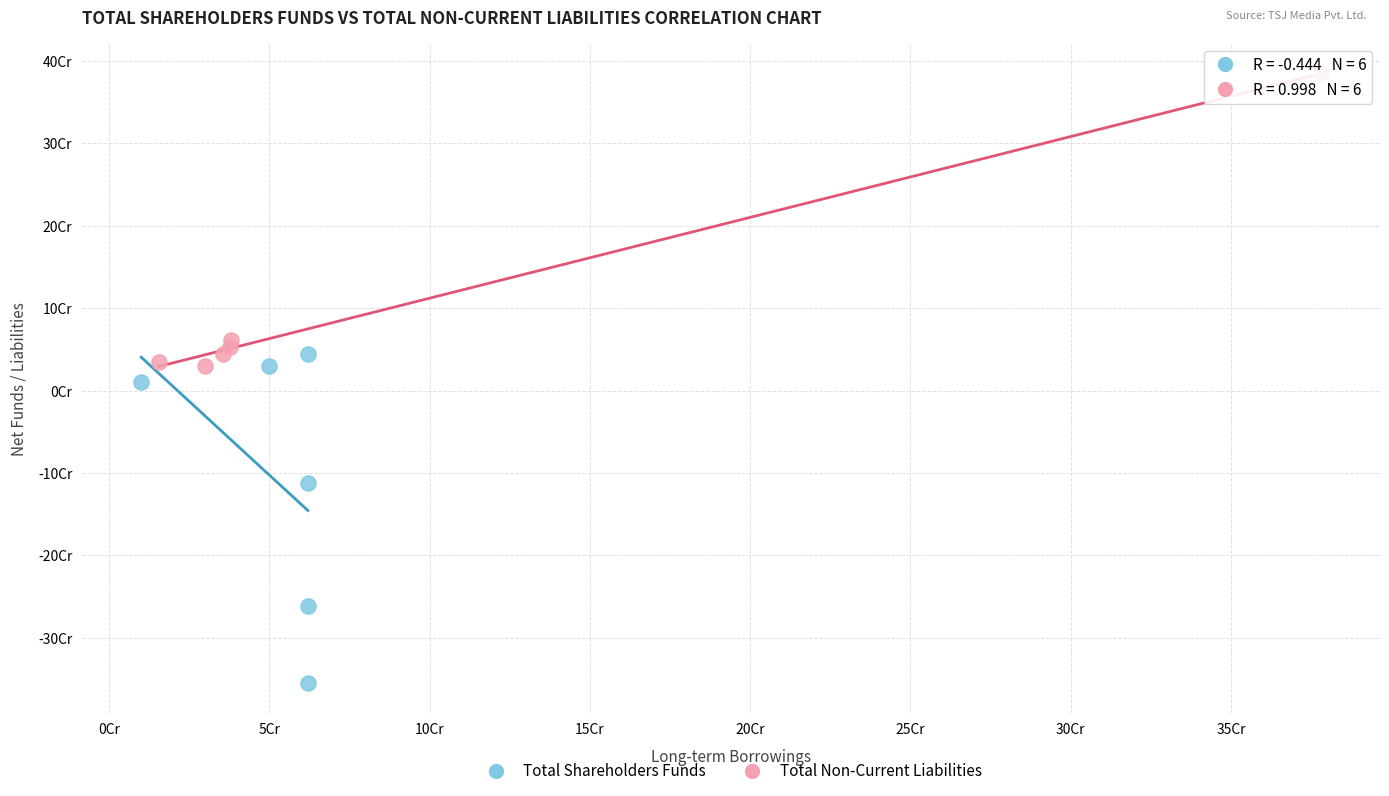

Which series contains the lowest Y value?

Total Shareholders Funds